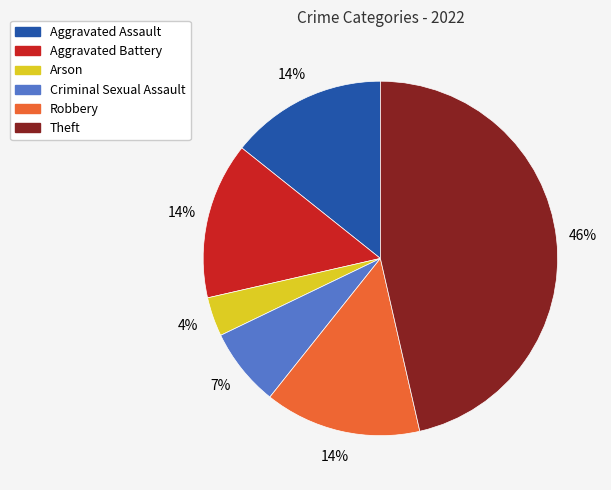

Is the sum of Aggravated Battery and Theft greater than half?

Yes